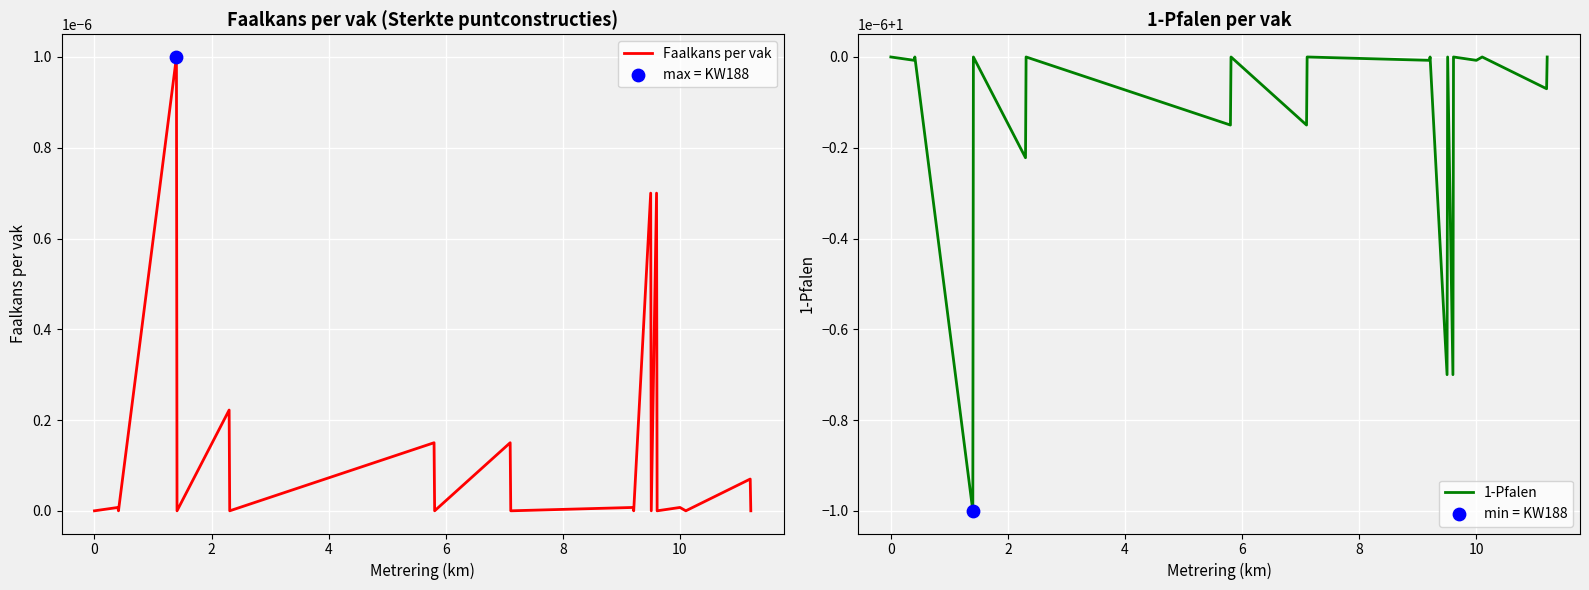

Is it true that Faalkans per vak equals 0.0 at 10?

True